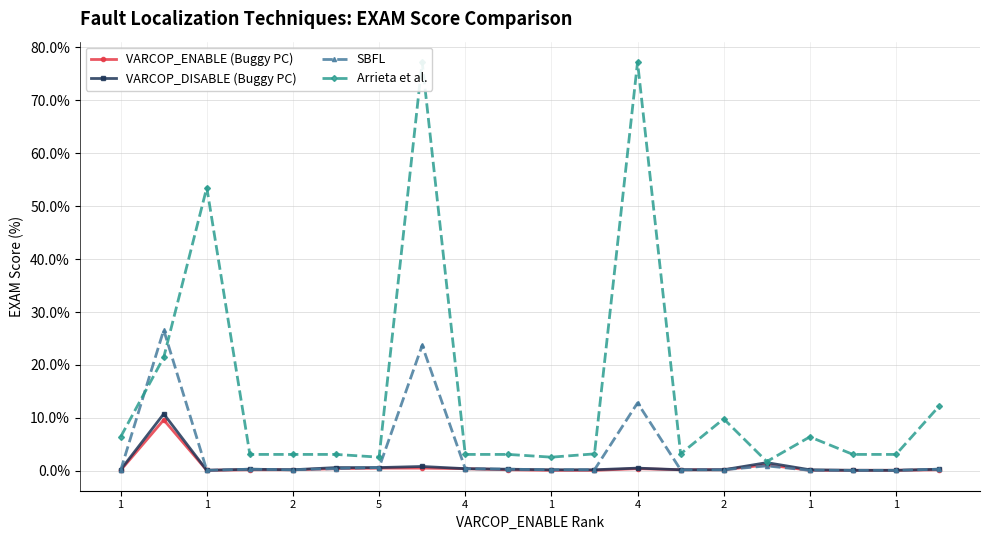

True or false: VARCOP_DISABLE (Buggy PC) has more than 2 interior local peaks.

True